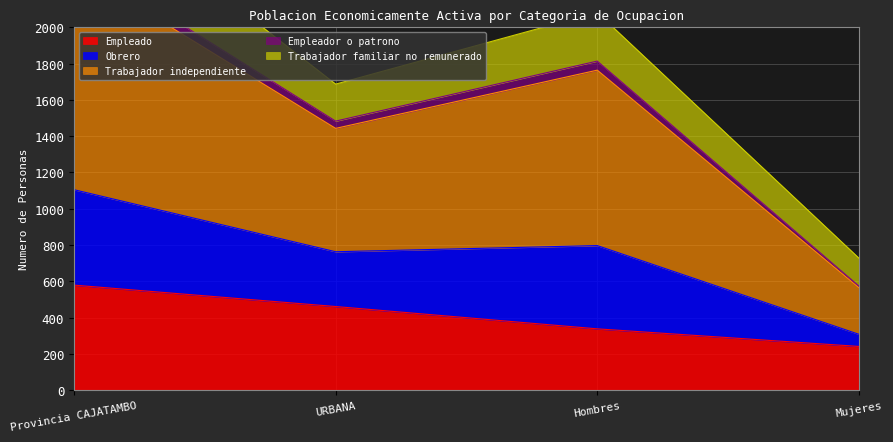

Rank the categories by Empleado value from highest to lowest.

Provincia CAJATAMBO, URBANA, Hombres, Mujeres